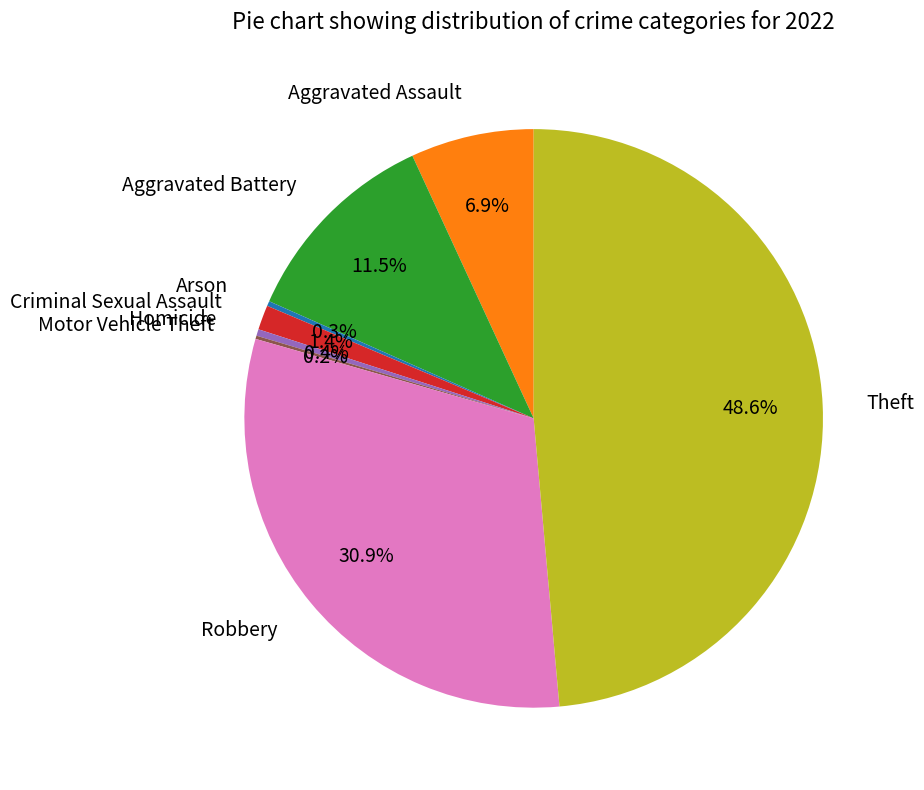

Does any single category account for the majority?

No